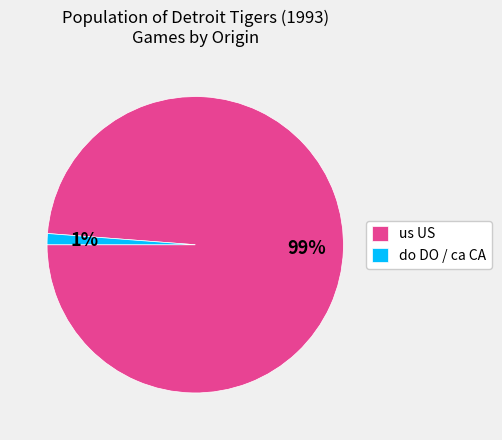

Is it true that us US is 1% of the pie?

False